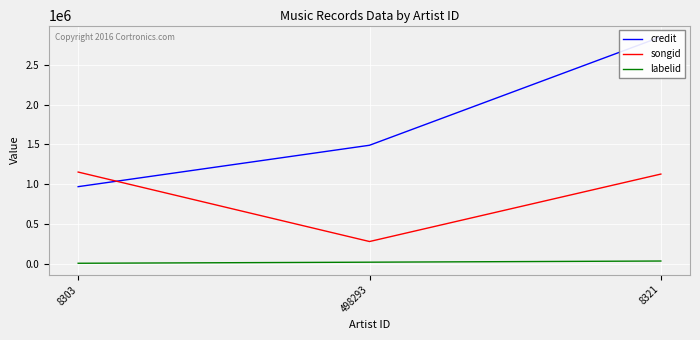

Rank the series by their maximum value, from lowest to highest.

labelid, songid, credit